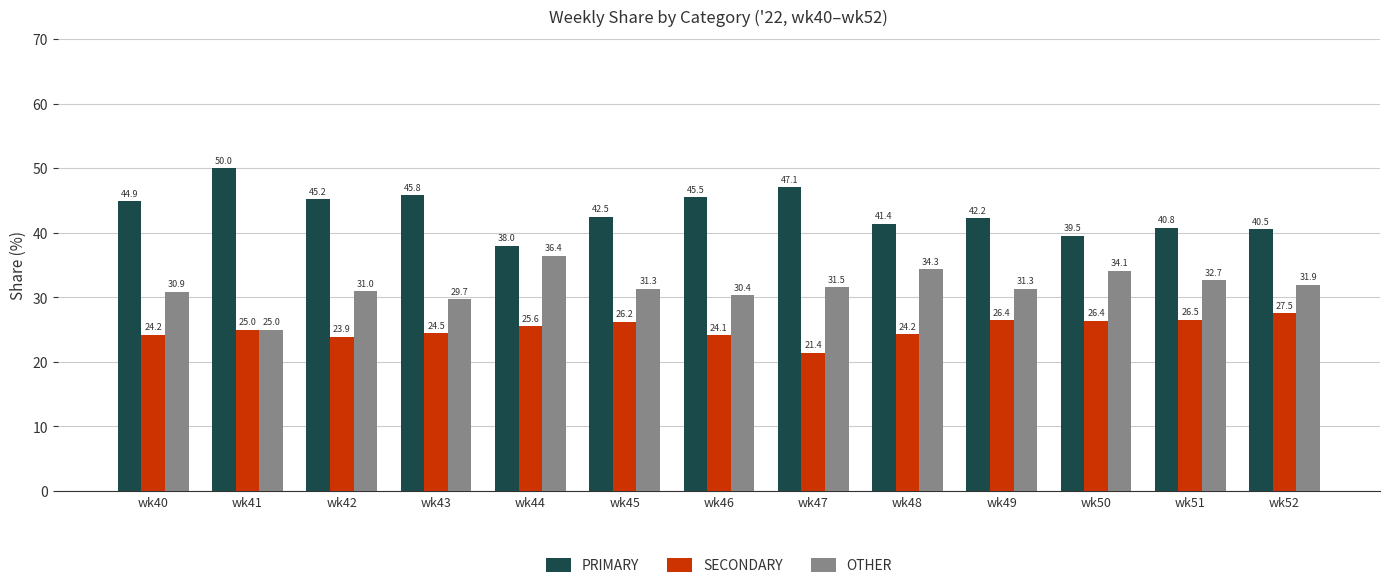

Which category has the highest value in the OTHER series?

wk44